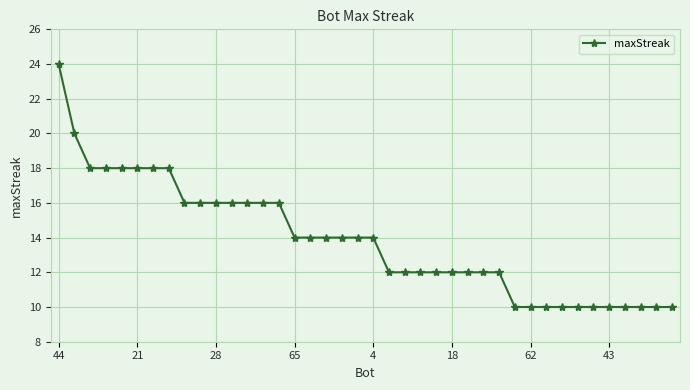

What is the minimum value shown in the chart?

10